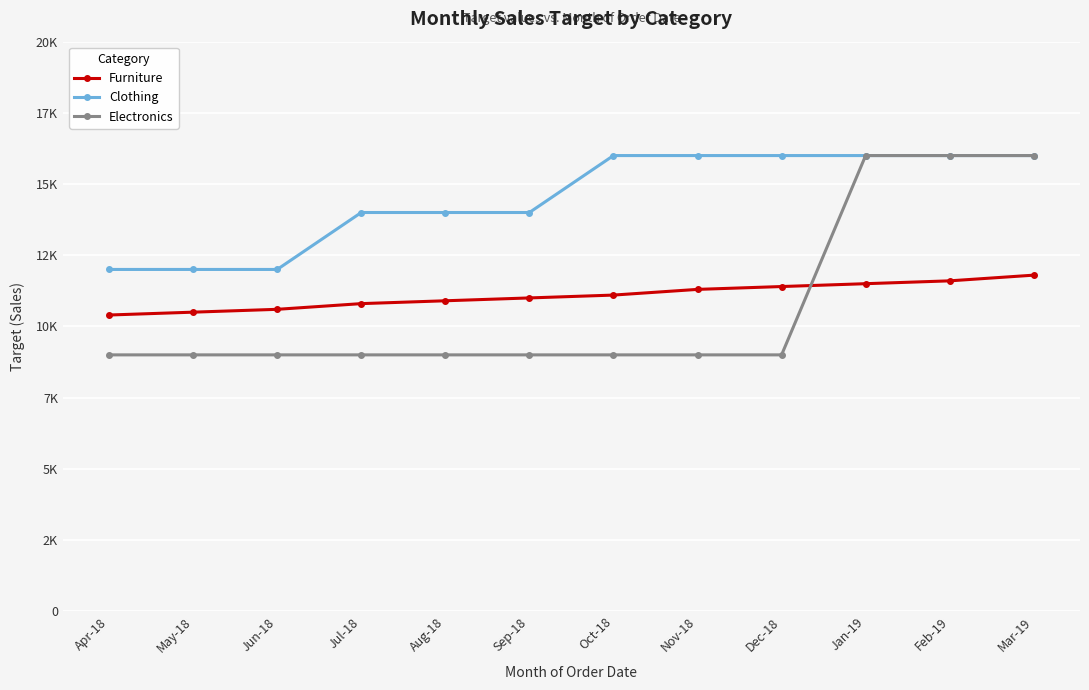

True or false: Electronics has a value of 9000 at Sep-18.

True